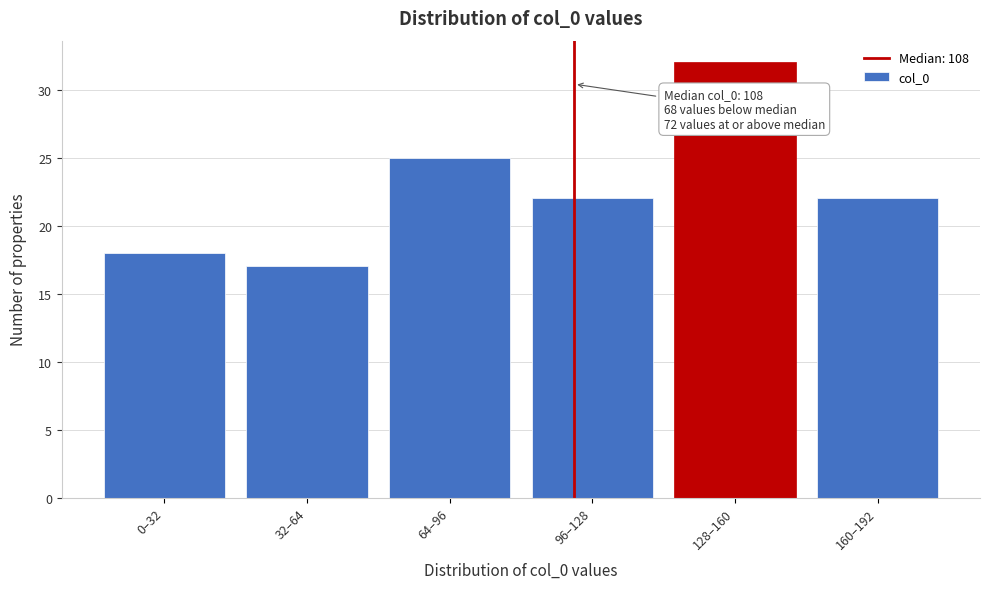

Reading left to right, what are all the values shown in this chart?

18	17	25	22	32	22